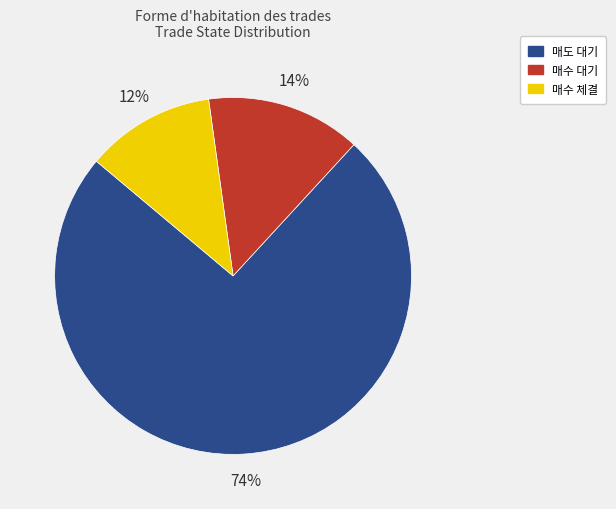

Count the number of slices in the pie.

3